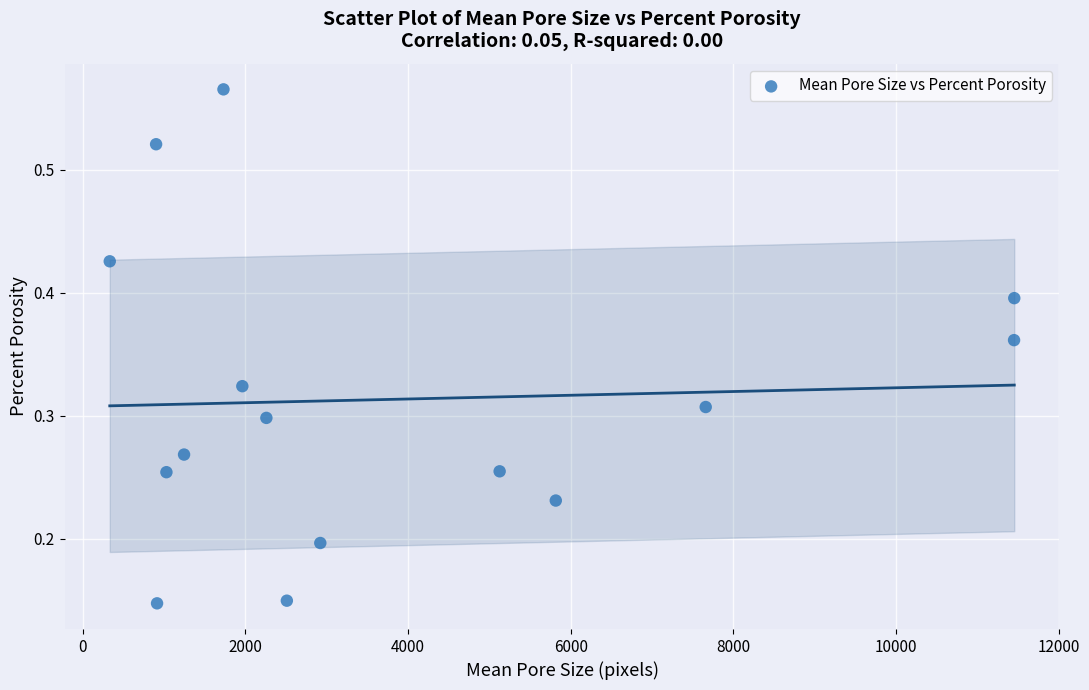

What is the range of X values (max minus min)?

11121.5